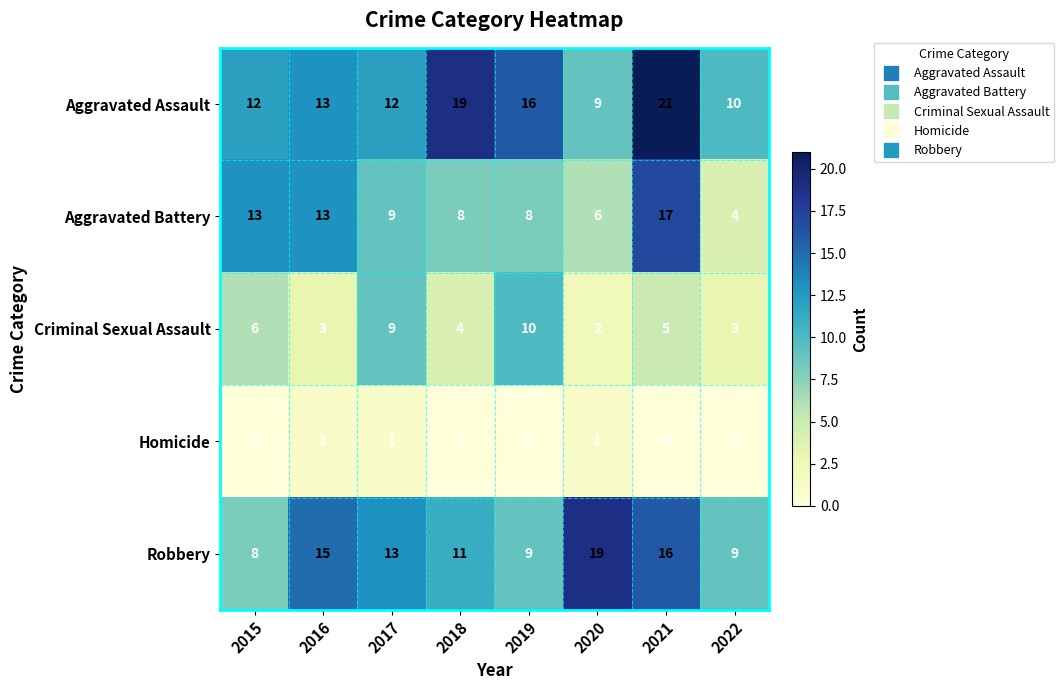

At which category does the chart reach its peak across all series?

2021